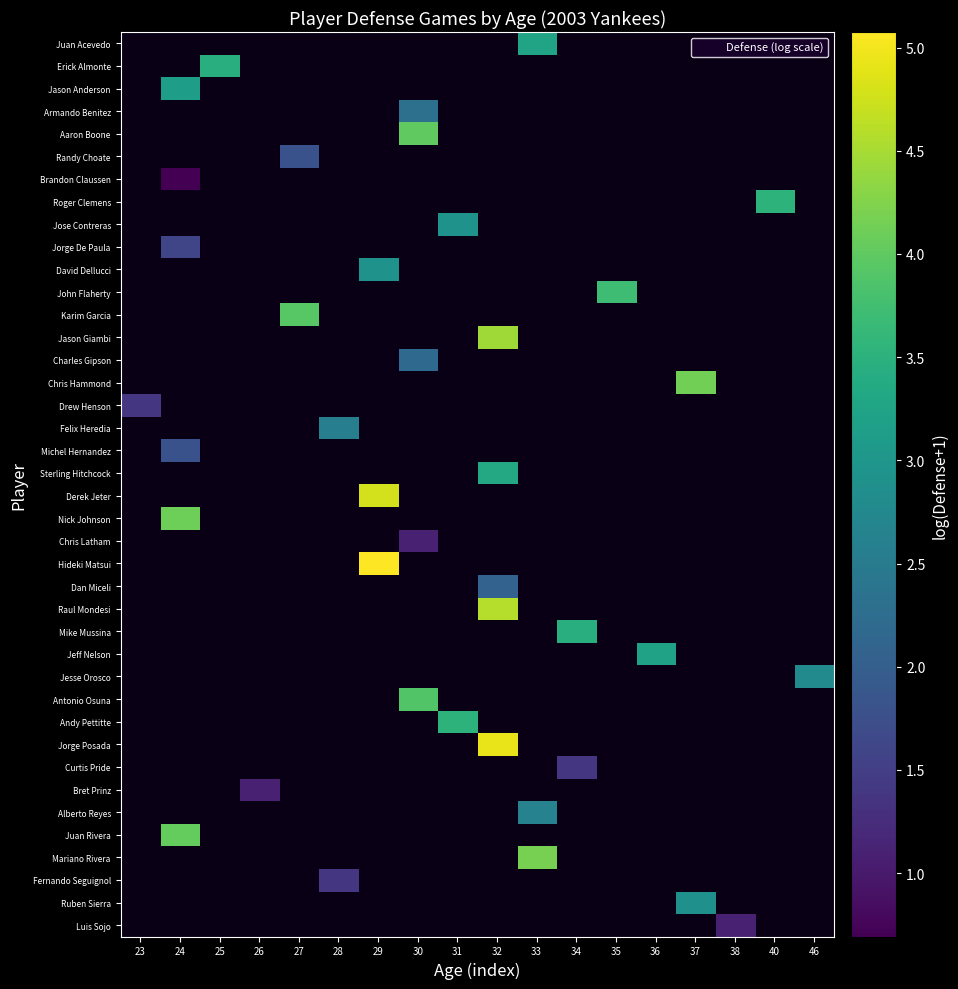

Which has a higher value, 28 or 31?

31